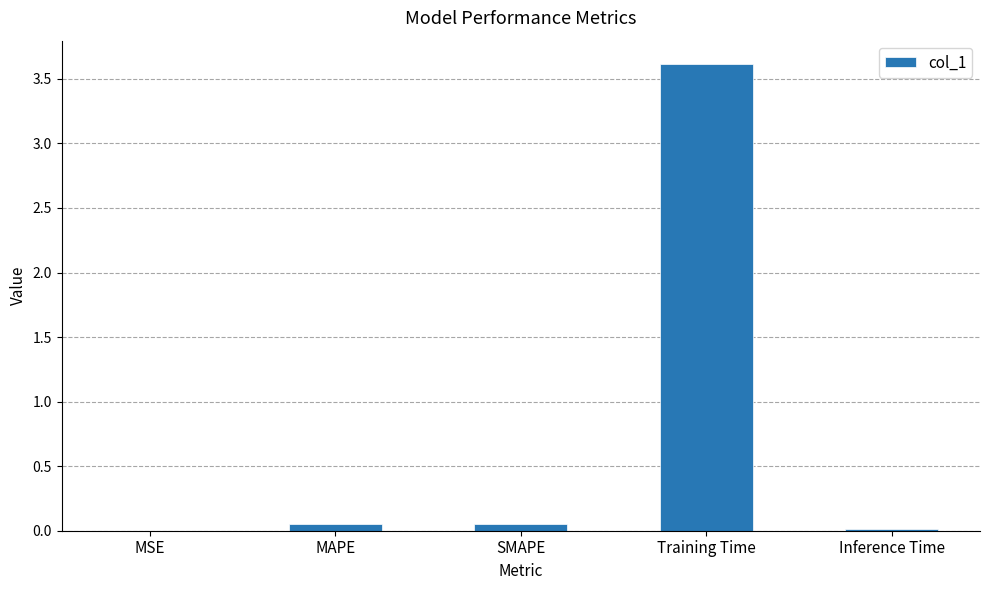

What is the sum of all values?

3.7